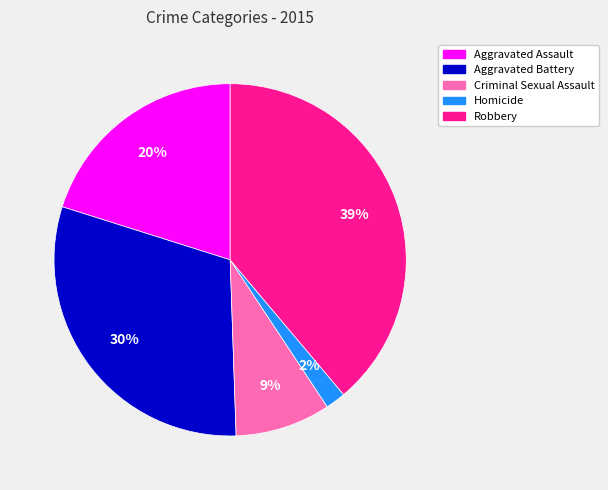

Is it true that Aggravated Battery is 17% of the pie?

False